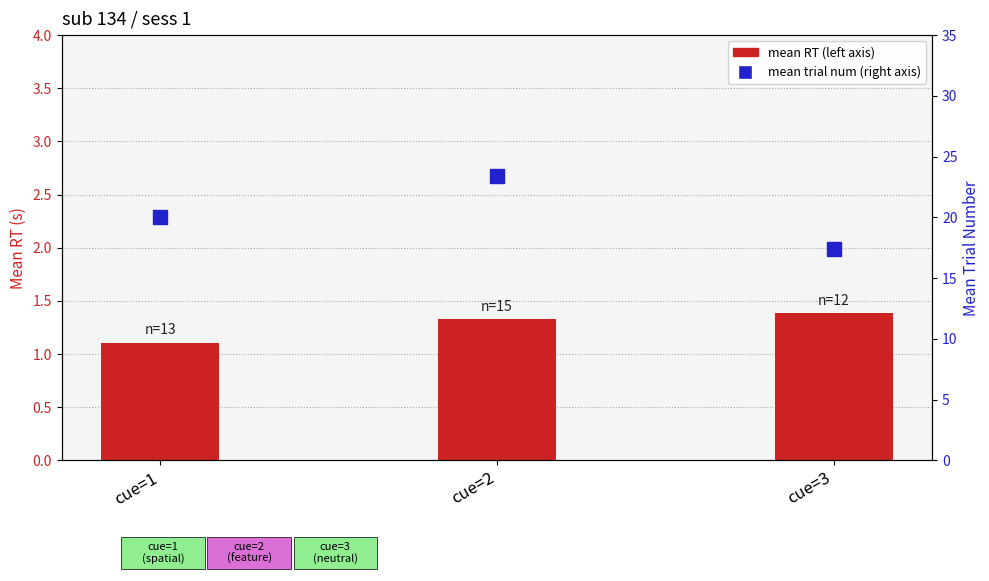

What are all the series names shown in the legend?

mean RT, mean trial num